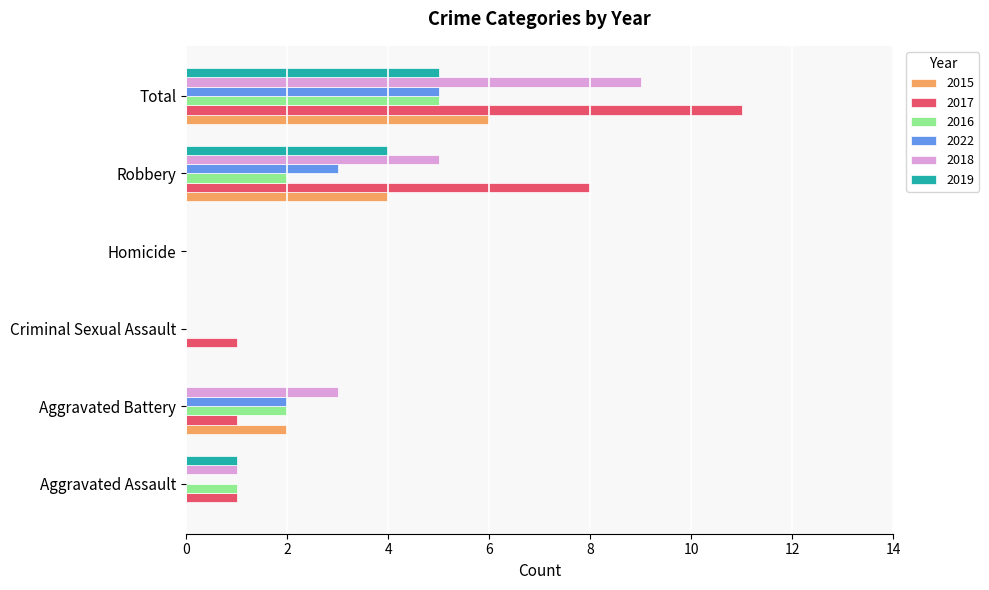

Between Criminal Sexual Assault and Robbery, which series saw the biggest shift?

2017